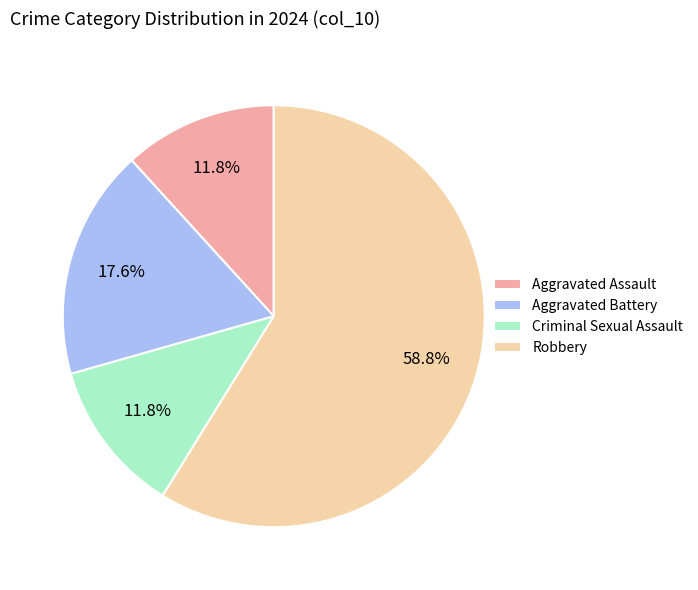

How many slices are in this pie chart?

4